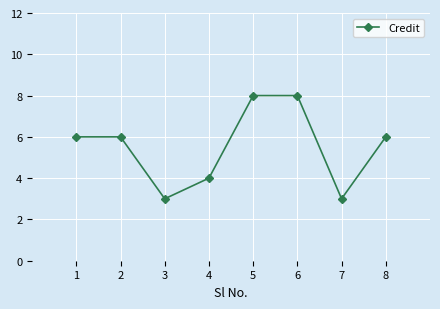

What is the sum of all values?

44